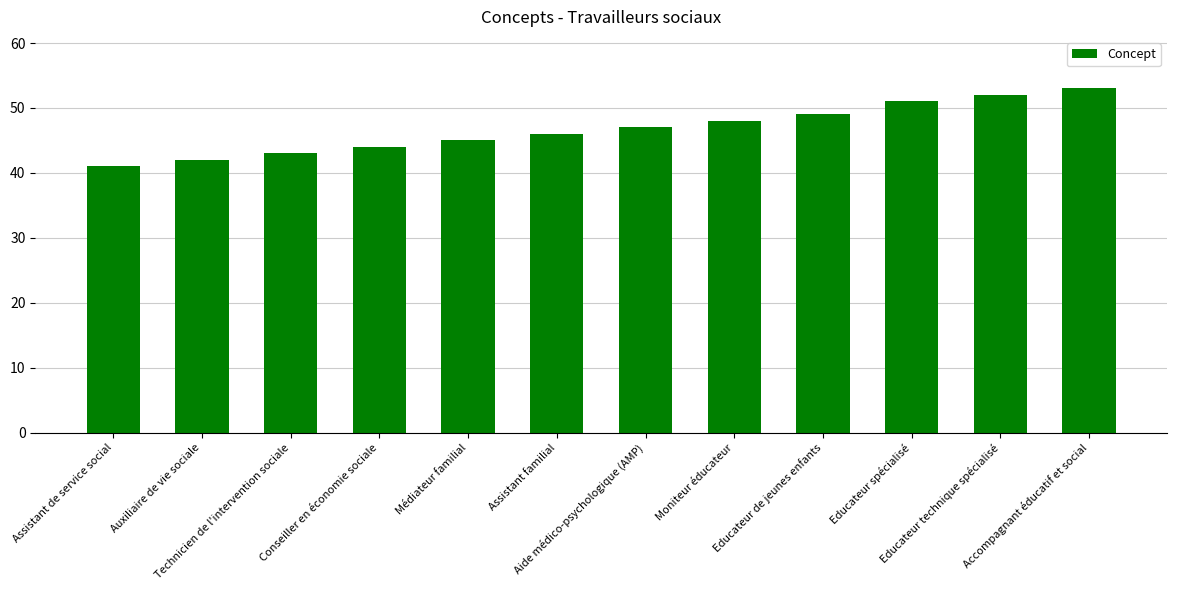

List the labels in order of value, smallest first.

Assistant de service social, Auxiliaire de vie sociale, Technicien de l'intervention sociale, Conseiller en économie sociale, Médiateur familial, Assistant familial, Aide médico-psychologique (AMP), Moniteur éducateur, Educateur de jeunes enfants, Educateur spécialisé, Educateur technique spécialisé, Accompagnant éducatif et social